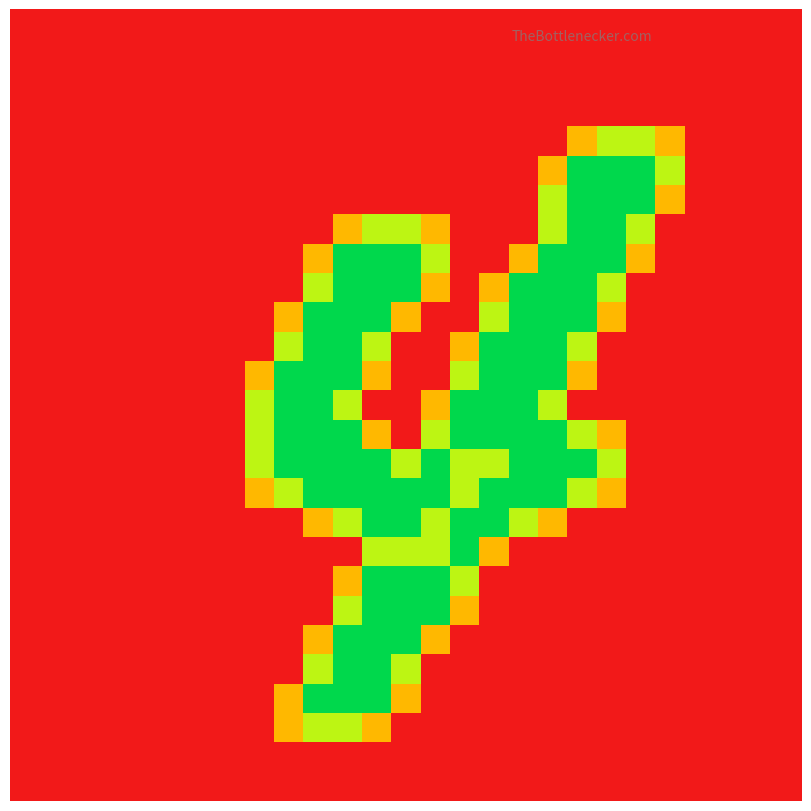

At which category is the sum across all series the highest?

11